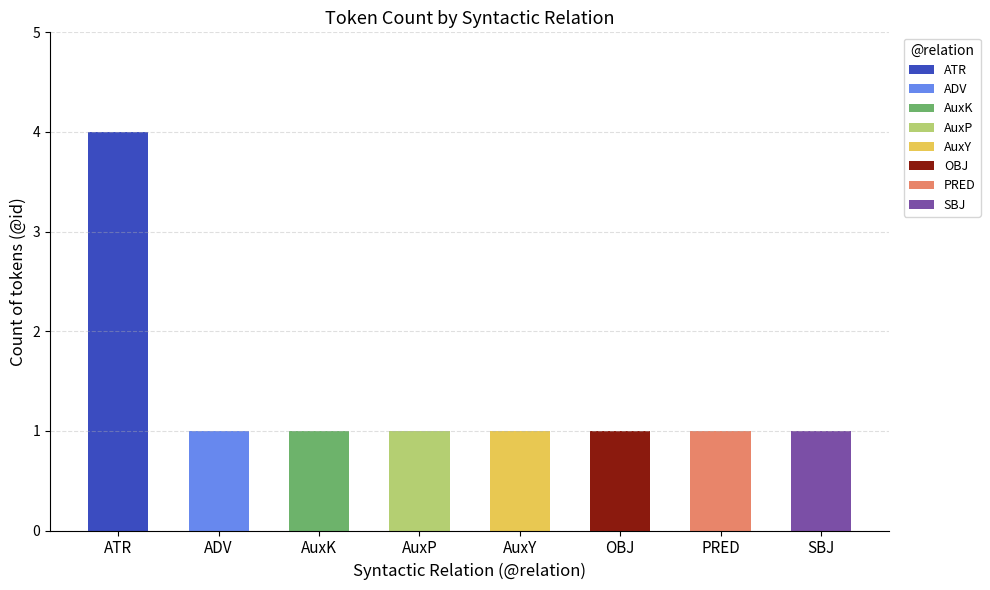

Does the chart contain stacked bars?

No